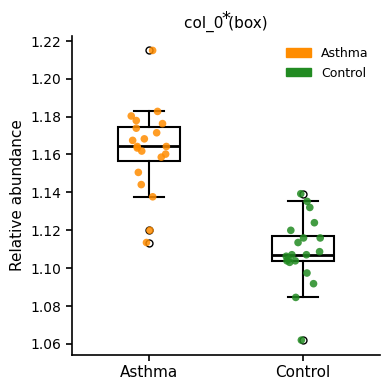

Comparing the boxes themselves (not the whiskers), which one is the tallest?

Asthma